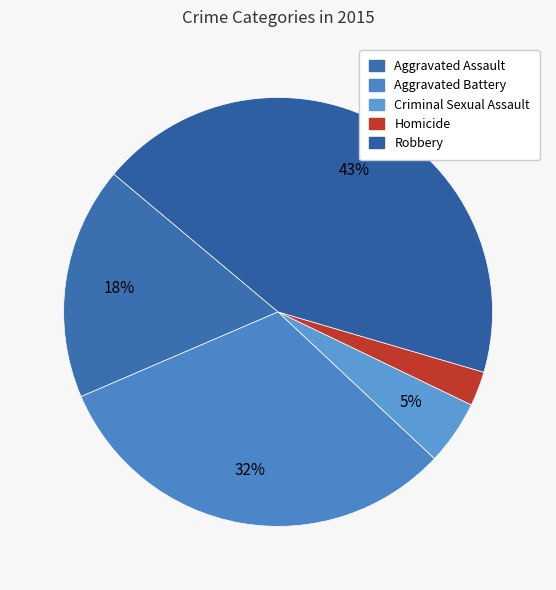

How many slices are in this pie chart?

5